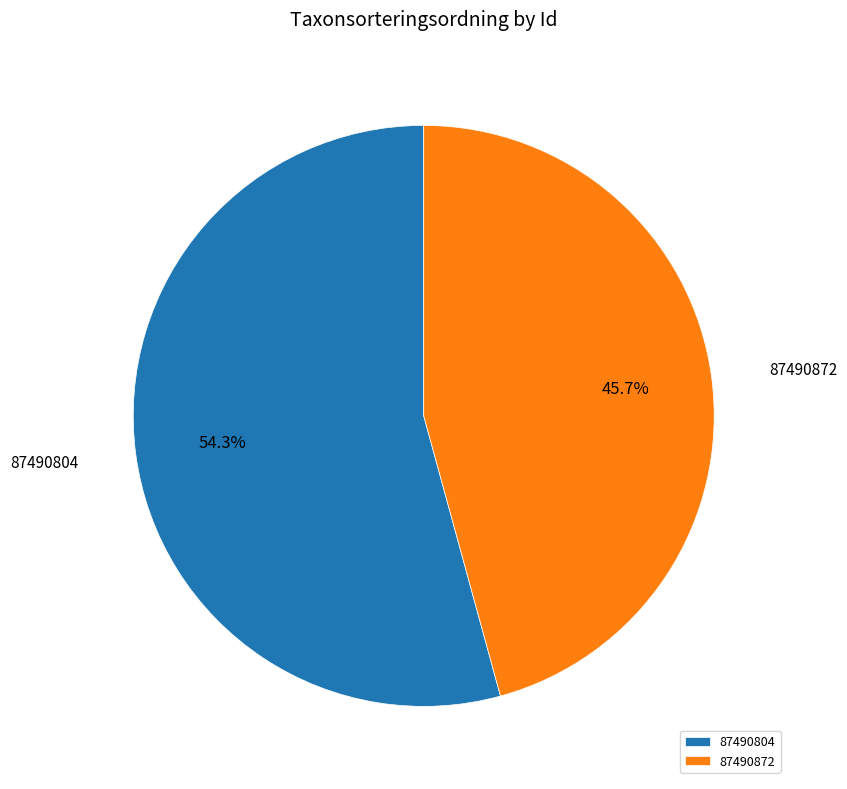

The 87490872 slice represents 46% of the pie. True or false?

True